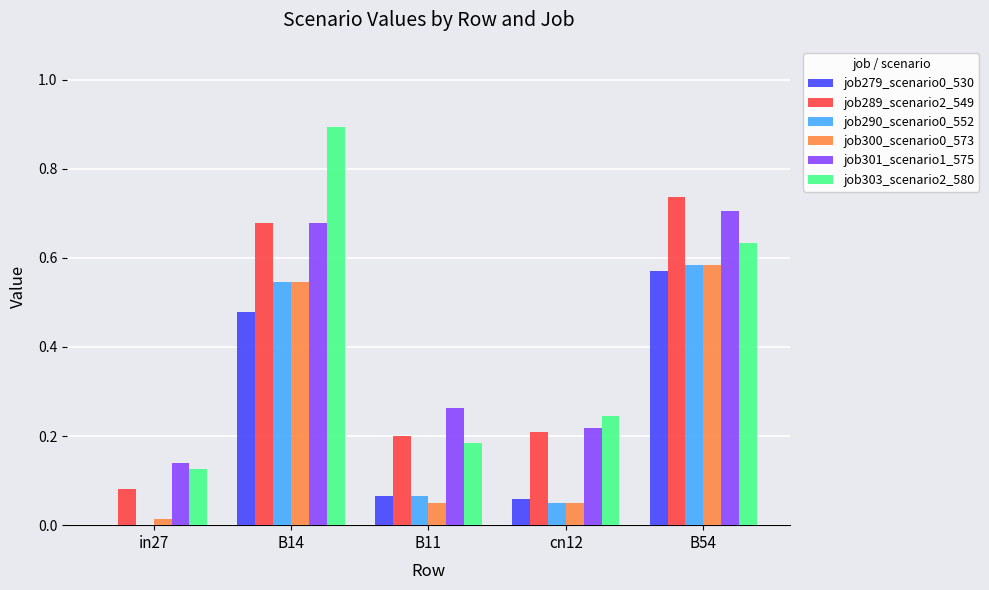

How many groups of bars are there?

5